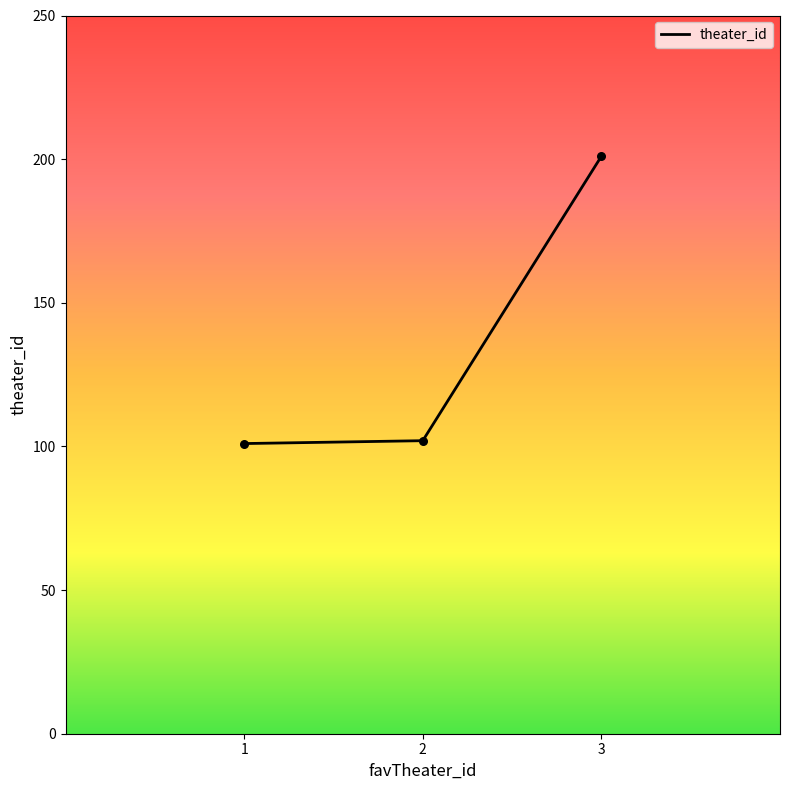

What is the ratio of the value at 3 to the value at 2?

2.0